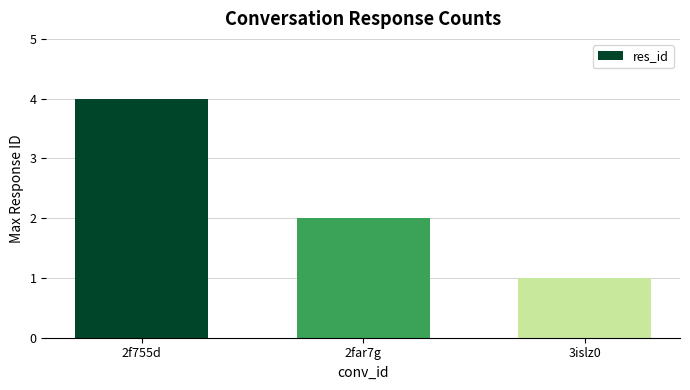

How many distinct data groups are displayed?

1